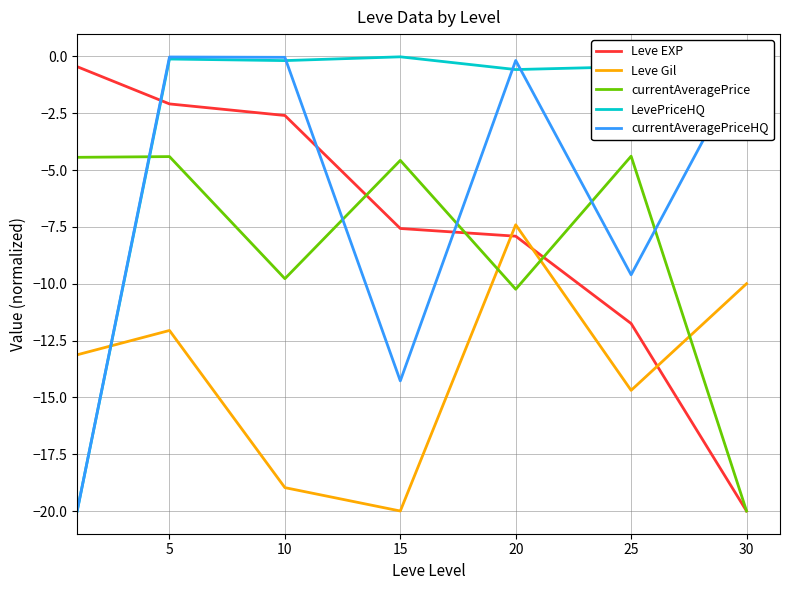

Which series has the largest total across all categories?

LevePriceHQ